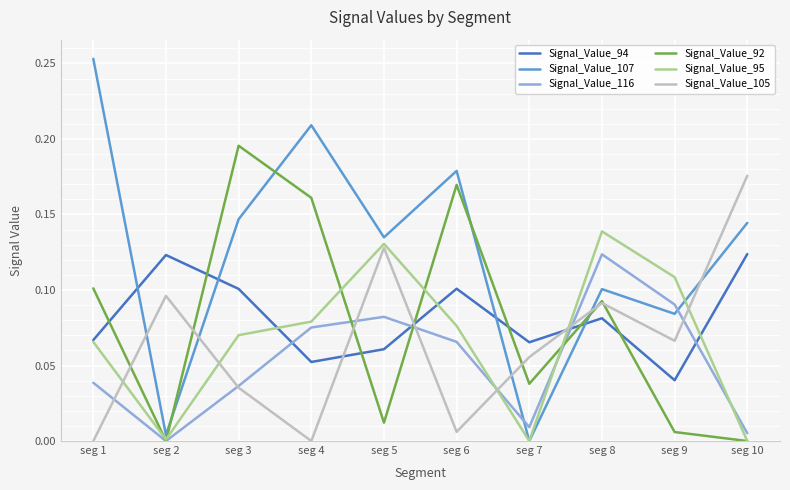

At how many categories does at least one series exceed 0?

10